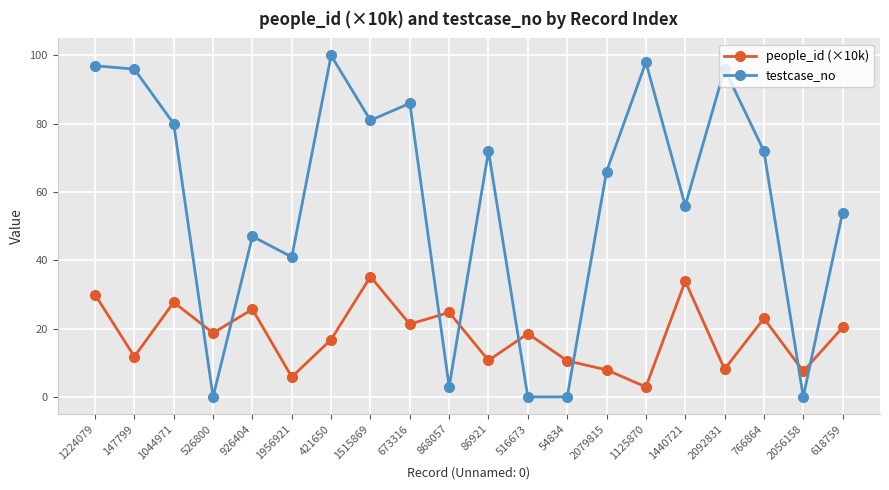

True or false: testcase_no has more than 0 points higher than both neighbors.

True